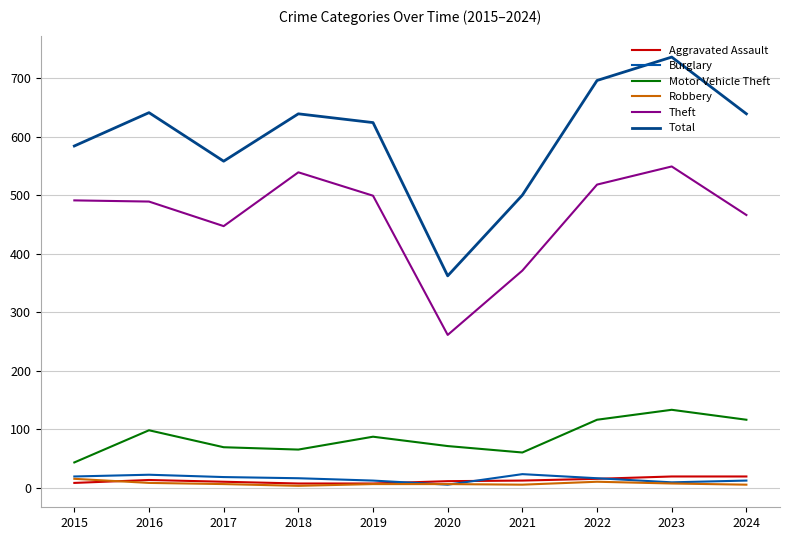

List the series in order of their peak value, lowest first.

Robbery, Aggravated Assault, Burglary, Motor Vehicle Theft, Theft, Total